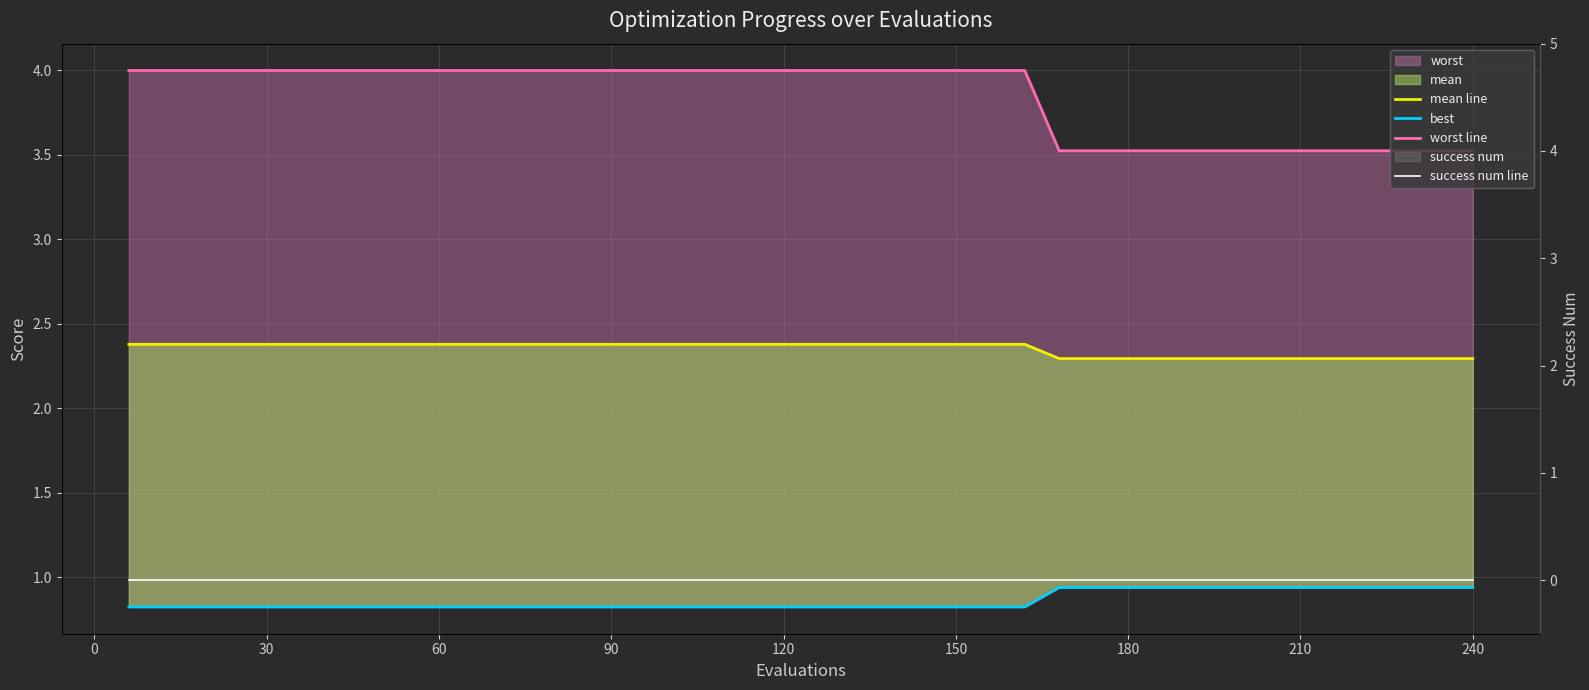

What is the difference between the second highest and second lowest values in the best series?

0.1